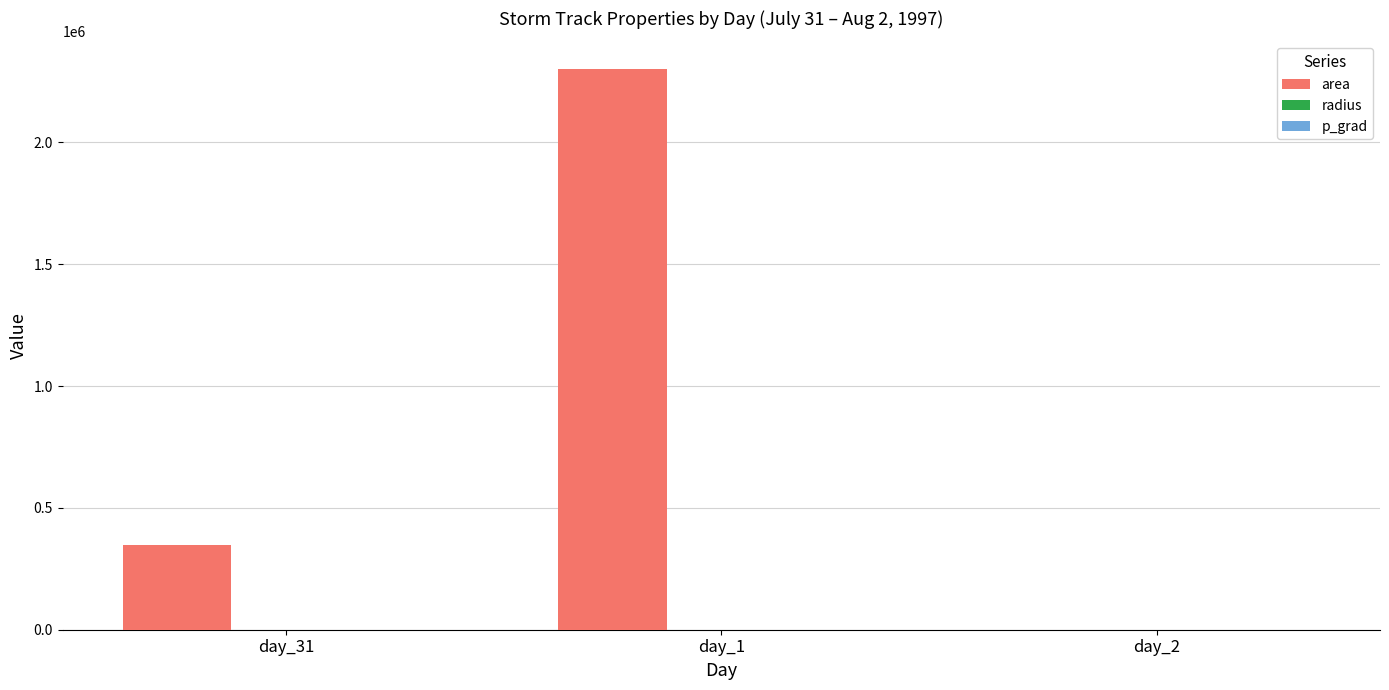

What is the sum of all area values?

2649375.0